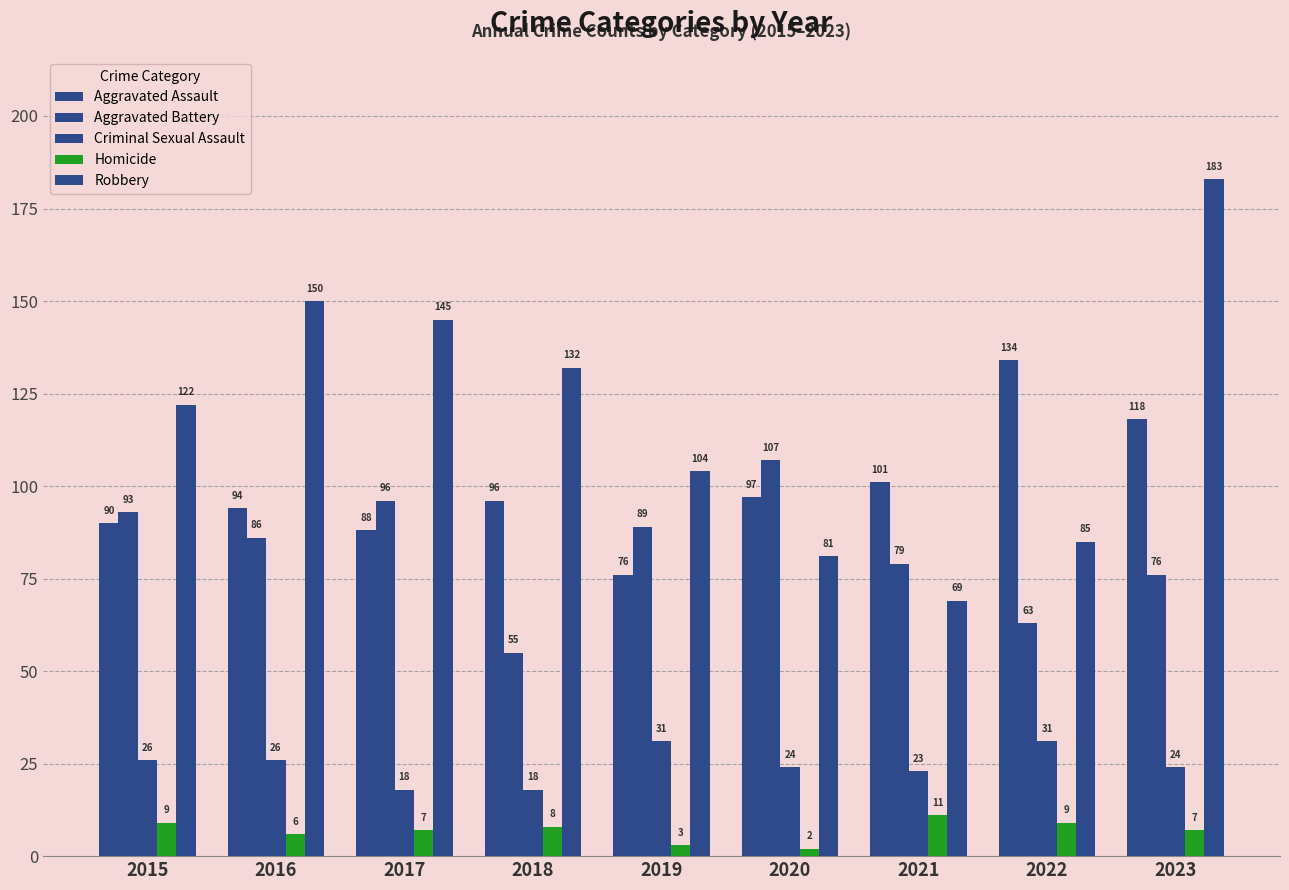

Are the bars horizontal?

No